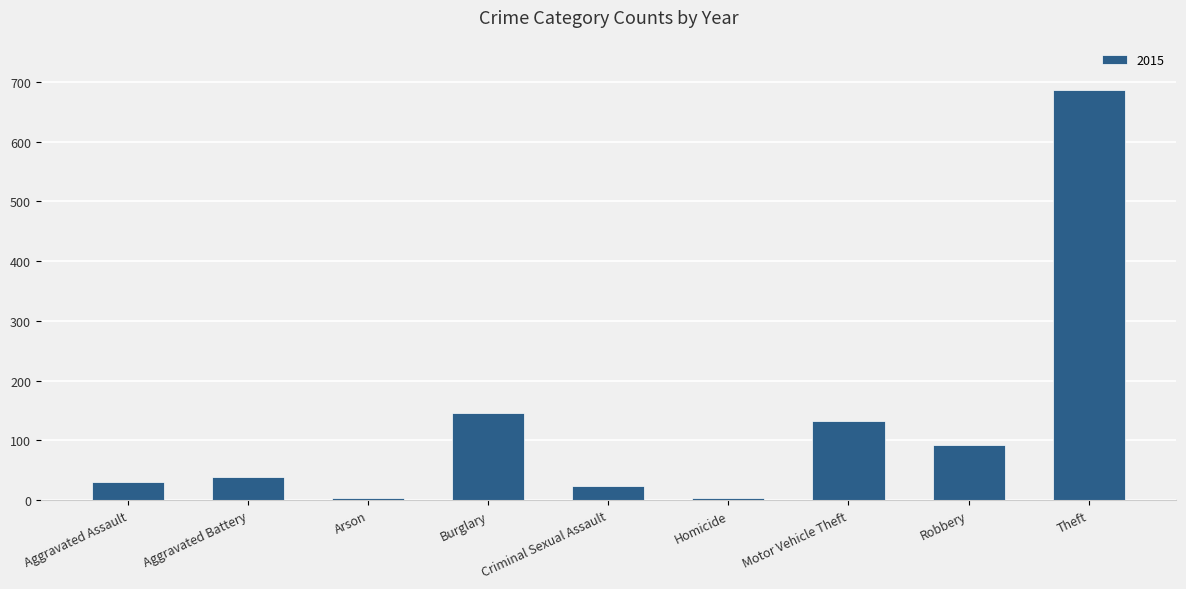

Count the number of categories in the chart.

9